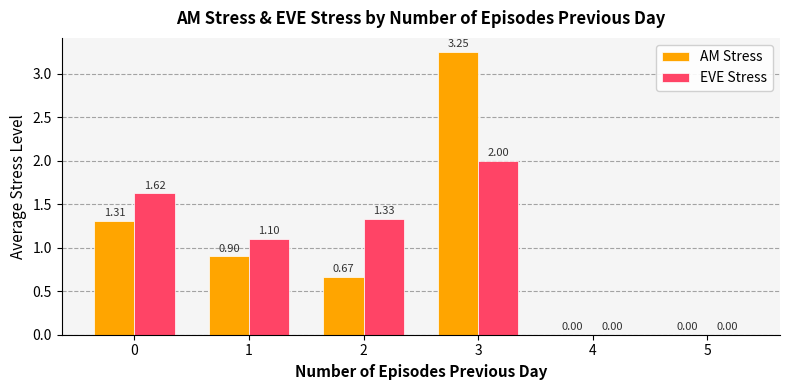

Is the value of AM Stress at 0 greater than the value of EVE Stress at 4?

Yes